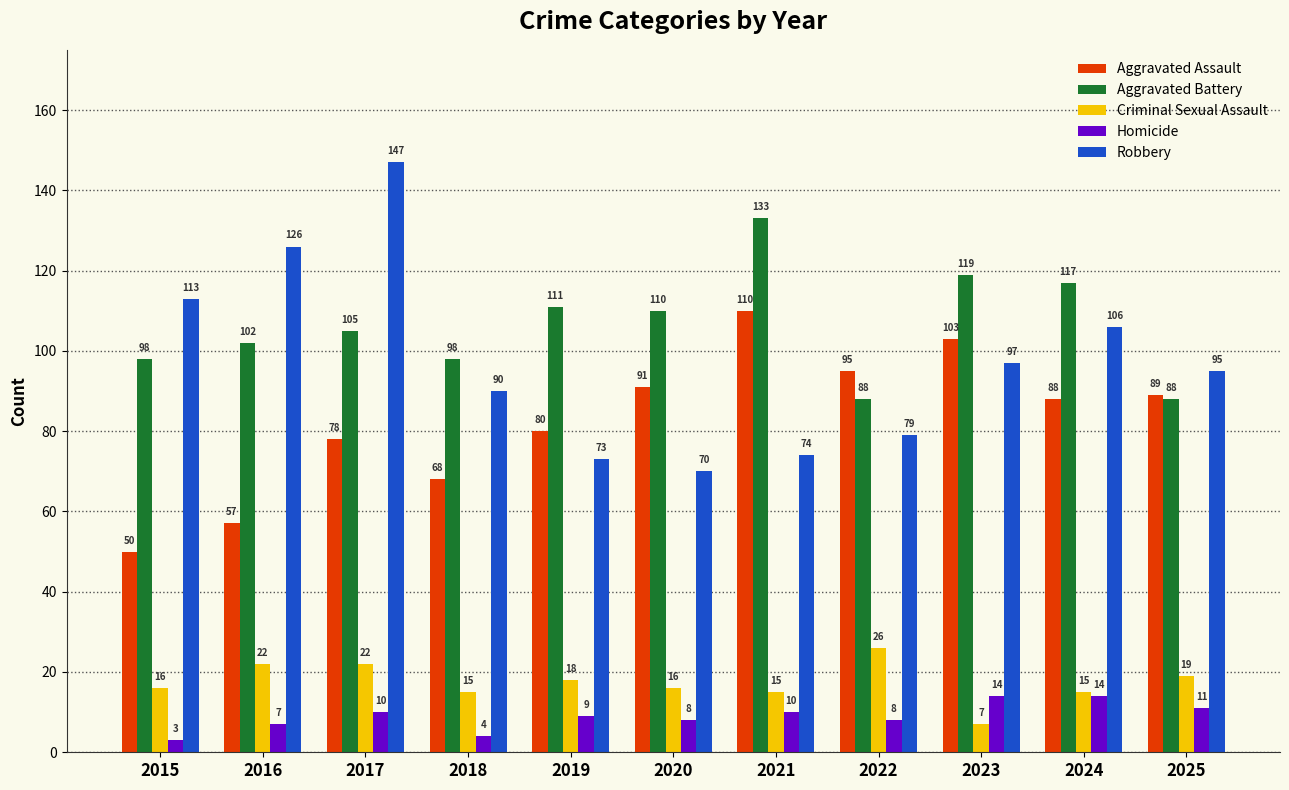

True or false: Aggravated Assault has a value of 20 at 2022.

False